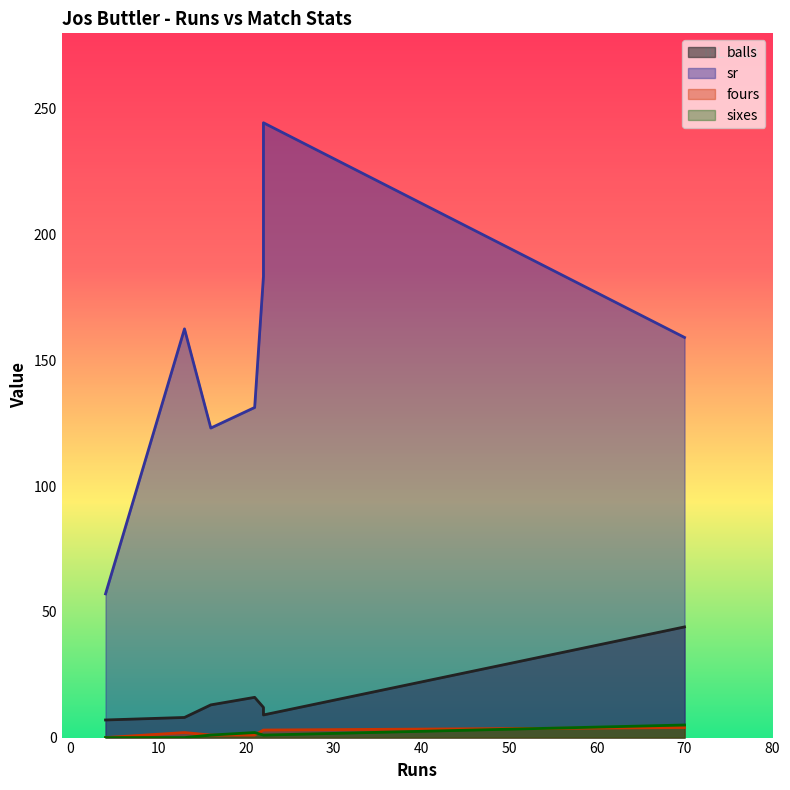

At 22, list the series in order from smallest to largest.

sixes, fours, balls, sr